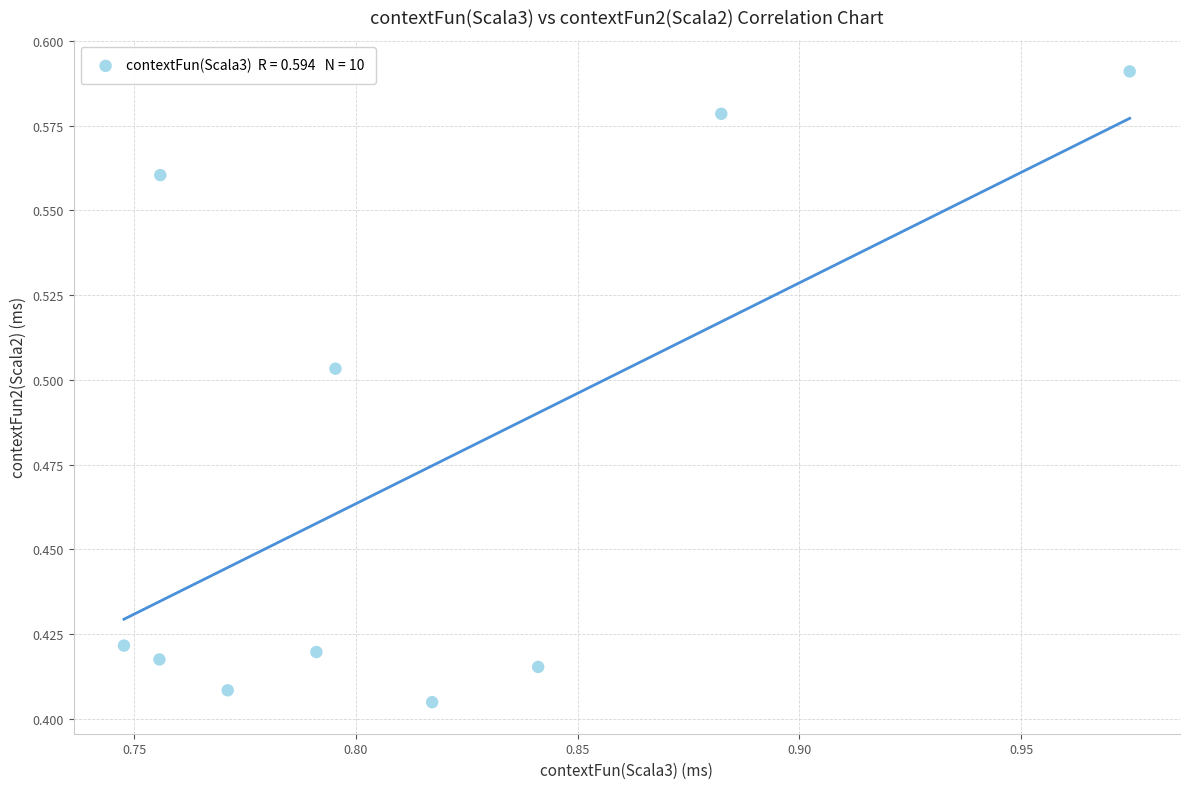

What is the average X value?

0.8